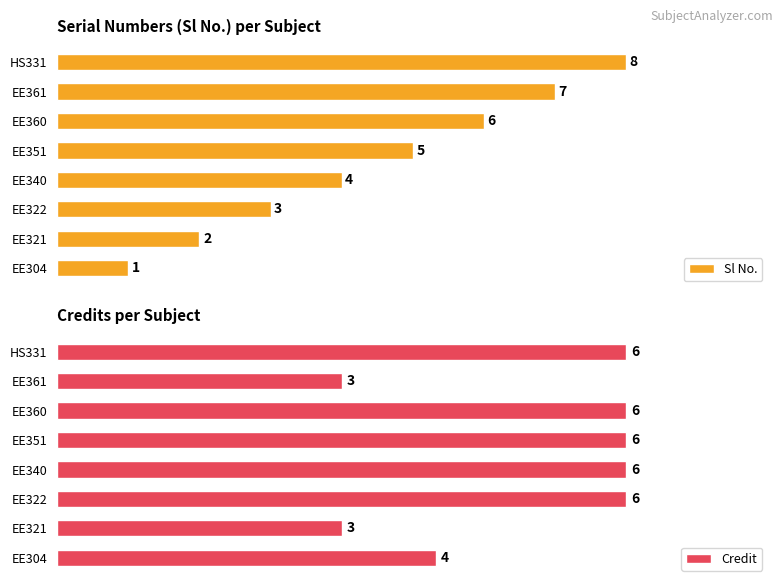

List the labels in order of Sl No. value, largest first.

HS331, EE361, EE360, EE351, EE340, EE322, EE321, EE304